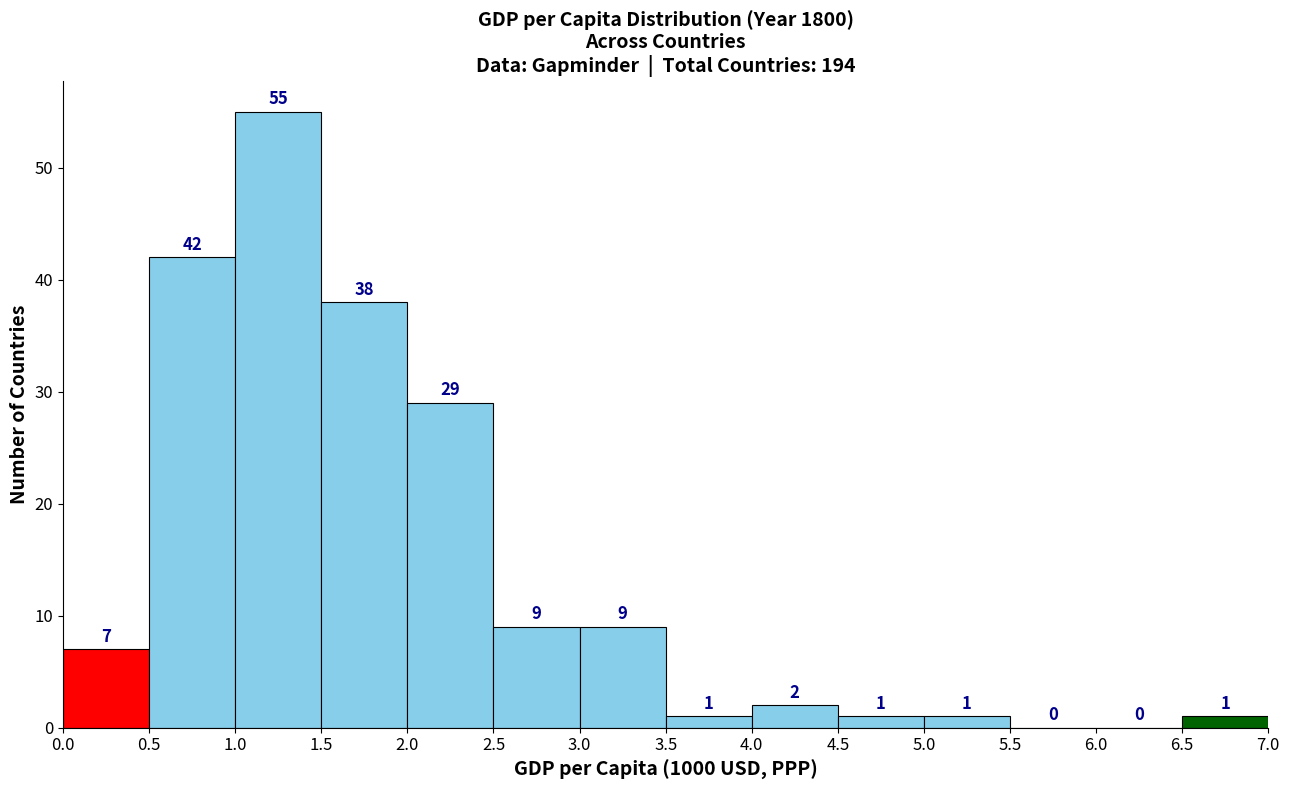

Reading left to right, transcribe this chart: for each bar, give the range it covers on the x-axis and its height.

0.0 to 0.5: 7
0.5 to 1.0: 42
1.0 to 1.5: 55
1.5 to 2.0: 38
2.0 to 2.5: 29
2.5 to 3.0: 9
3.0 to 3.5: 9
3.5 to 4.0: 1
4.0 to 4.5: 2
4.5 to 5.0: 1
5.0 to 5.5: 1
5.5 to 6.0: 0
6.0 to 6.5: 0
6.5 to 7.0: 1